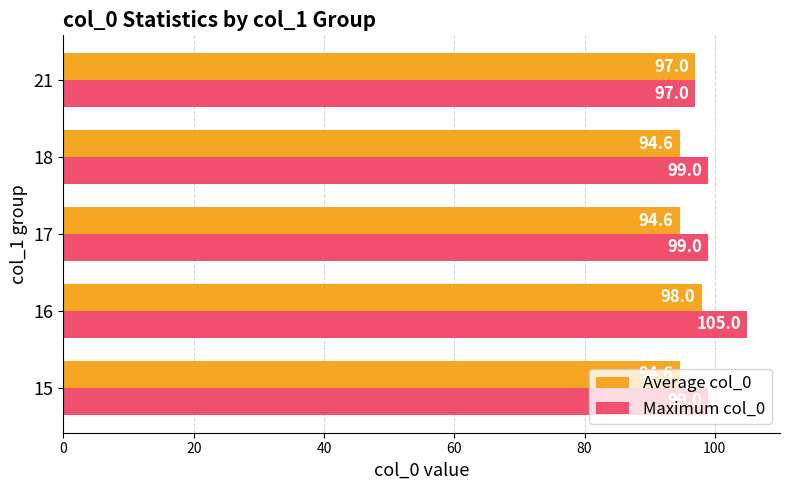

At which category is the sum across all series the highest?

16